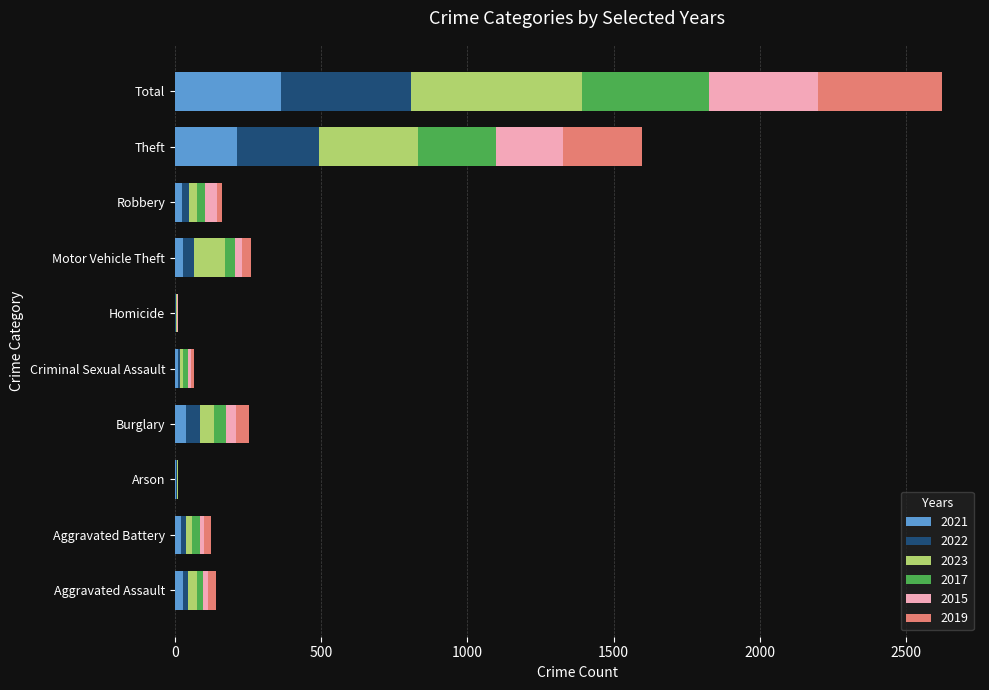

Where is 2021 nearest to the value 182?

Theft